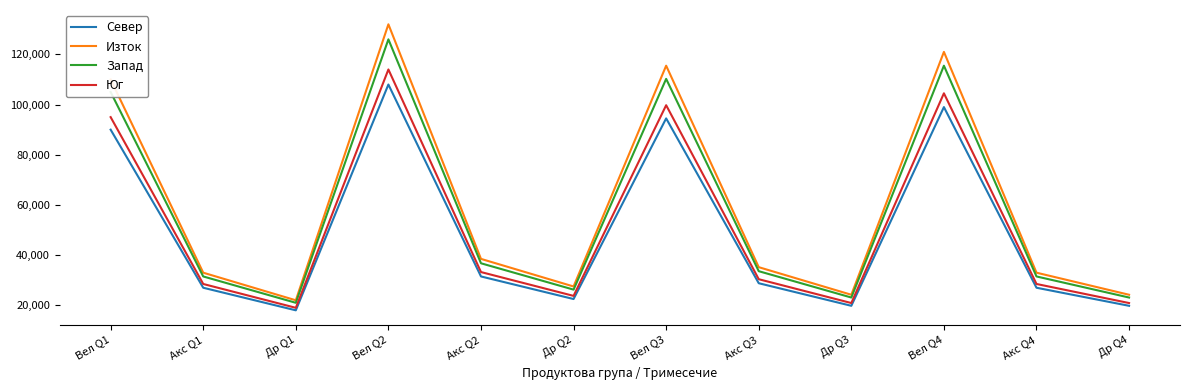

How many series are shown in this chart?

4